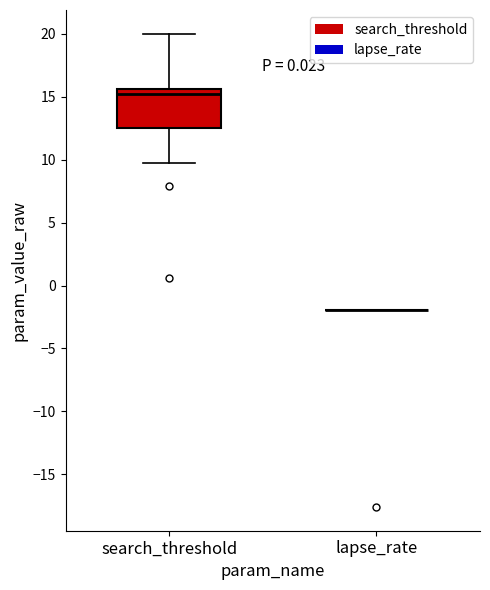

Reading left to right, transcribe this box plot: for each box, give where its median line is, the range the box spans, and where its two whiskers end, as read against the y-axis. The values are not printed on the chart, so give them approximately, as read against the axis.

search_threshold: median 15.0, box 12.5 to 15.5, whiskers 9.5 to 20.0
lapse_rate: box collapsed to a line at -2.0, whiskers -2.0 to -2.0